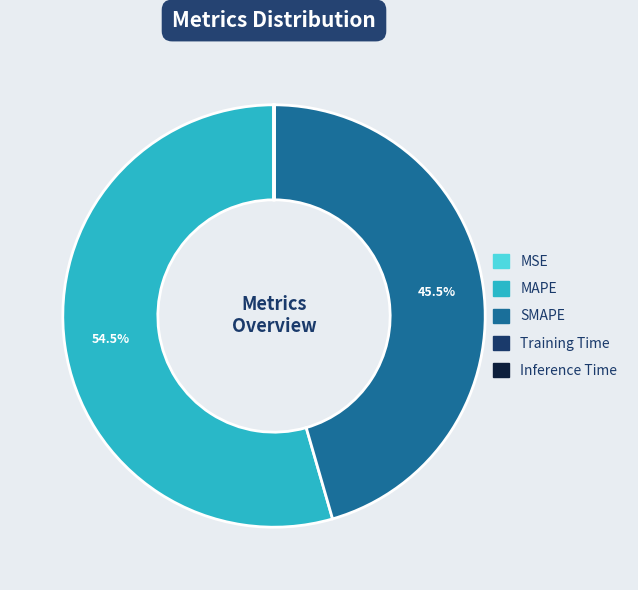

Which slice represents more than half of the pie?

MAPE